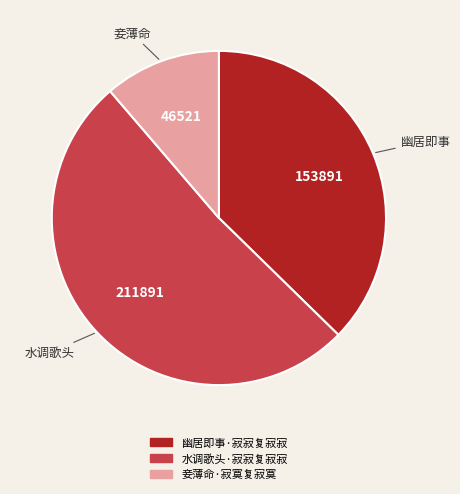

How many slices are in this pie chart?

3